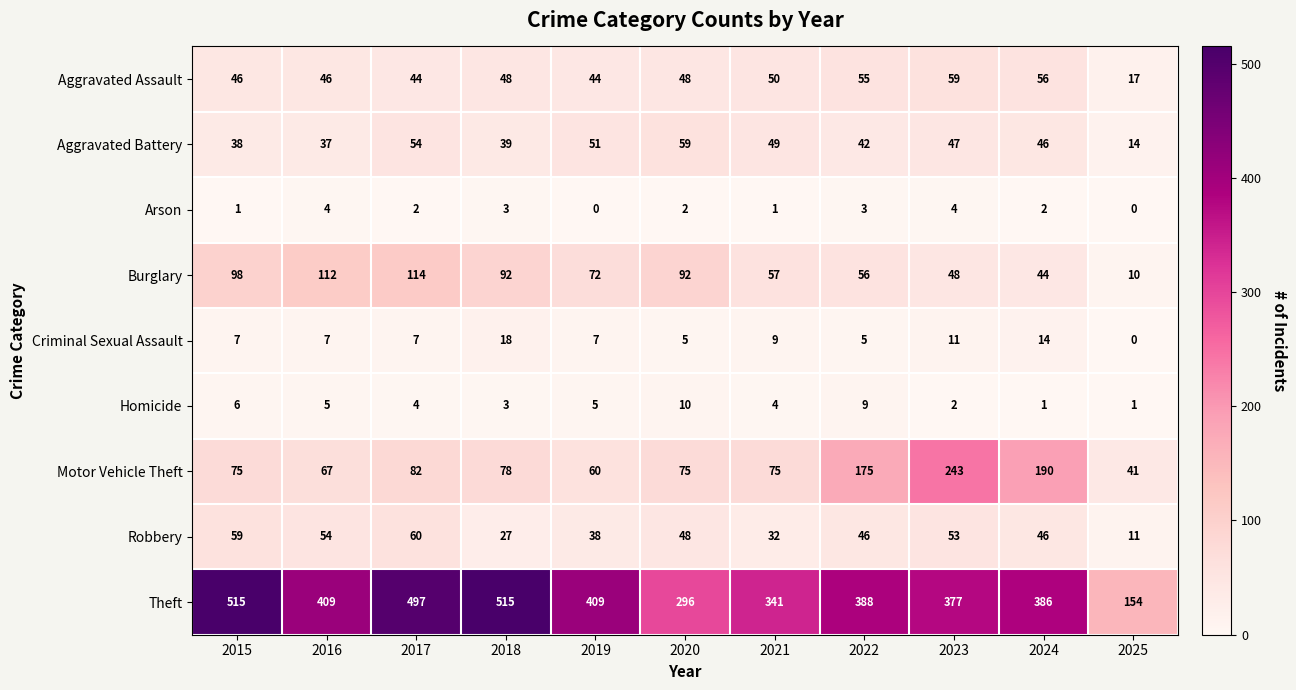

Which category has the lowest value in the Theft series?

2025